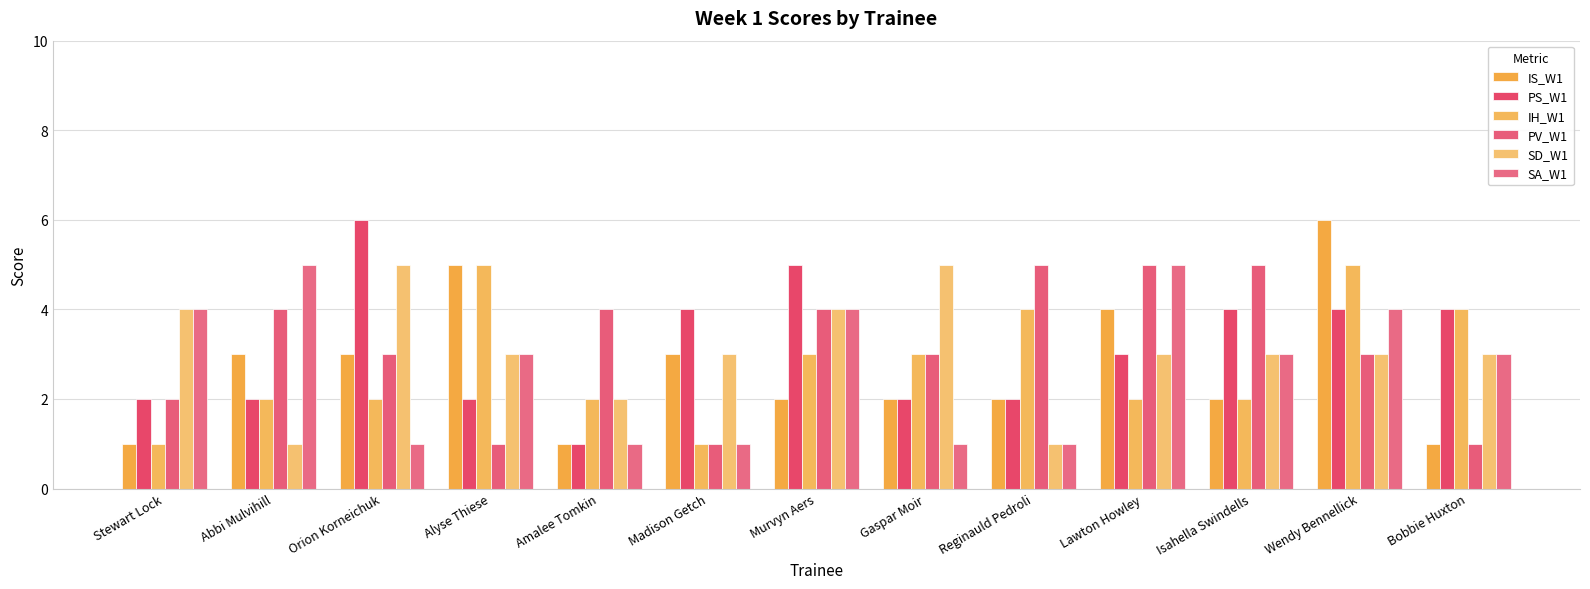

At which category is the sum across all series the highest?

Wendy Bennellick